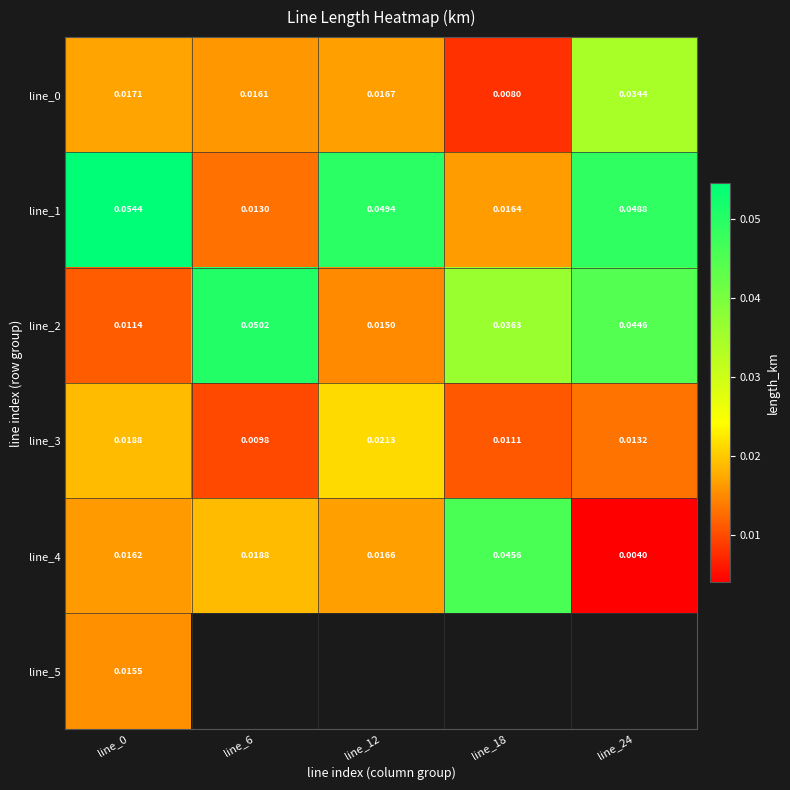

At which label is line_4 closest to 0?

line_24